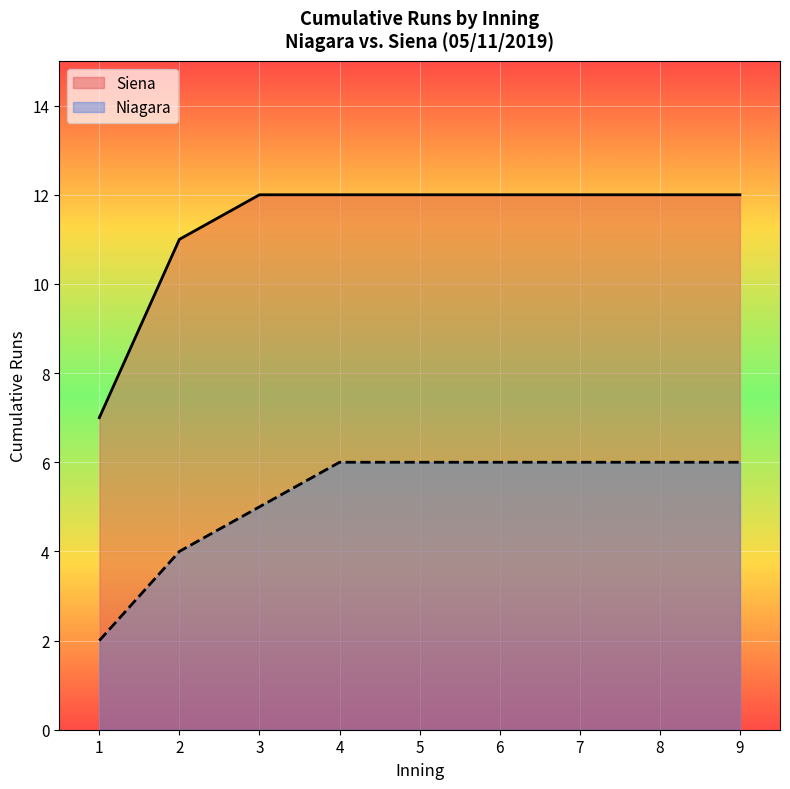

At 11, list the series in order from largest to smallest.

Siena, Niagara